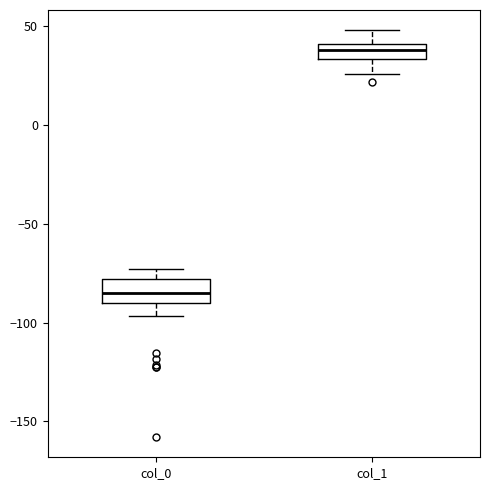

Reading left to right, transcribe this box plot: for each box, give where its median line is, the range the box spans, and where its two whiskers end, as read against the y-axis. The values are not printed on the chart, so give them approximately, as read against the axis.

col_0: median -85, box -90 to -80, whiskers -95 to -75
col_1: median 40 (inside the box), box 35 to 40, whiskers 25 to 50